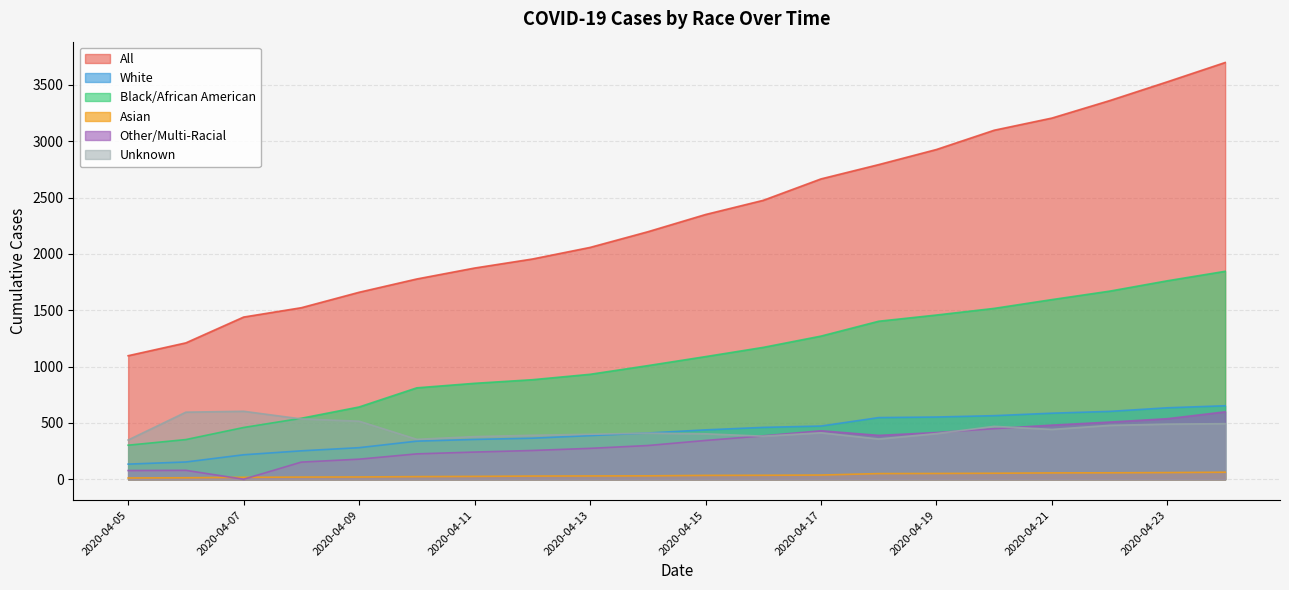

What value does the Asian series have at 2020-04-24, to the nearest 10?

60